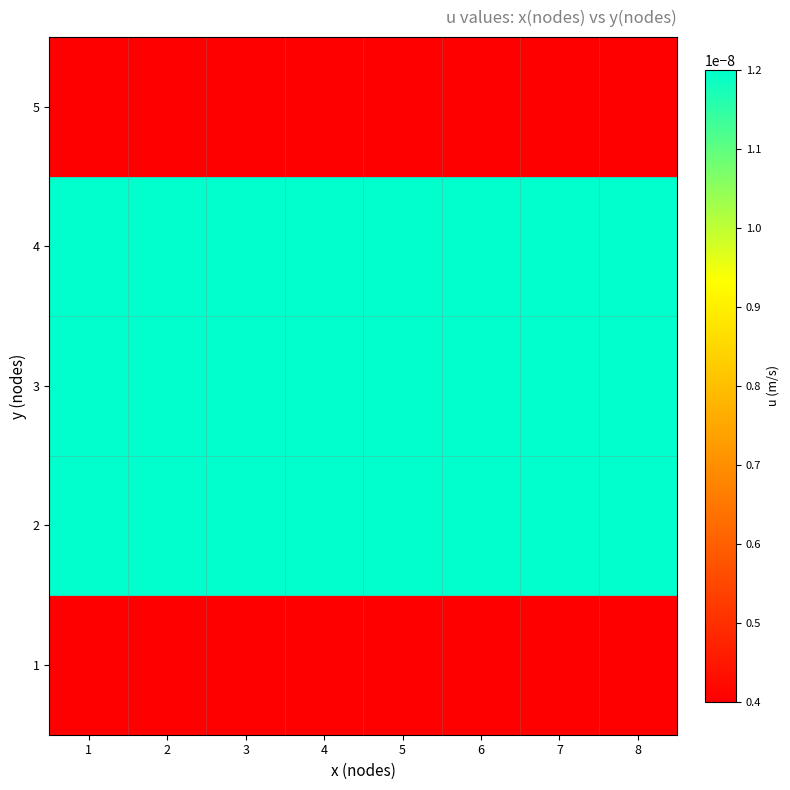

List the series in order of their peak value, highest first.

2, 3, 4, 1, 5